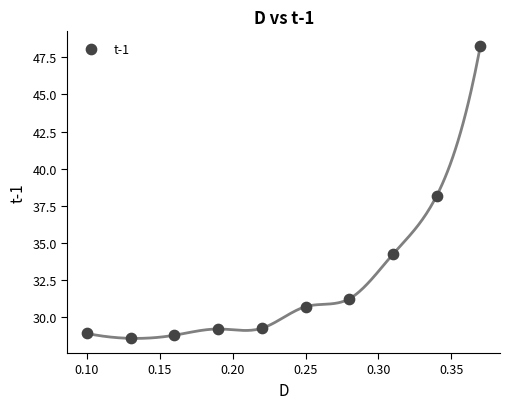

What is the range of Y values (max minus min)?

19.7